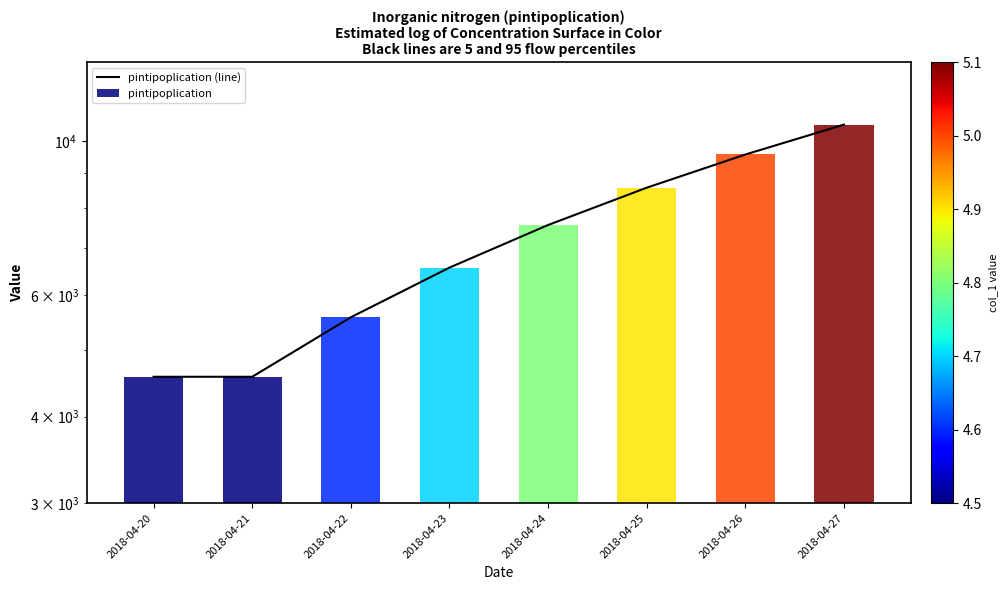

Reading right to left, what are all the values shown in this chart?

2018-04-27=10567.9	2018-04-26=9567.9	2018-04-25=8567.9	2018-04-24=7567.9	2018-04-23=6567.9	2018-04-22=5567.9	2018-04-21=4567.9	2018-04-20=4567.9